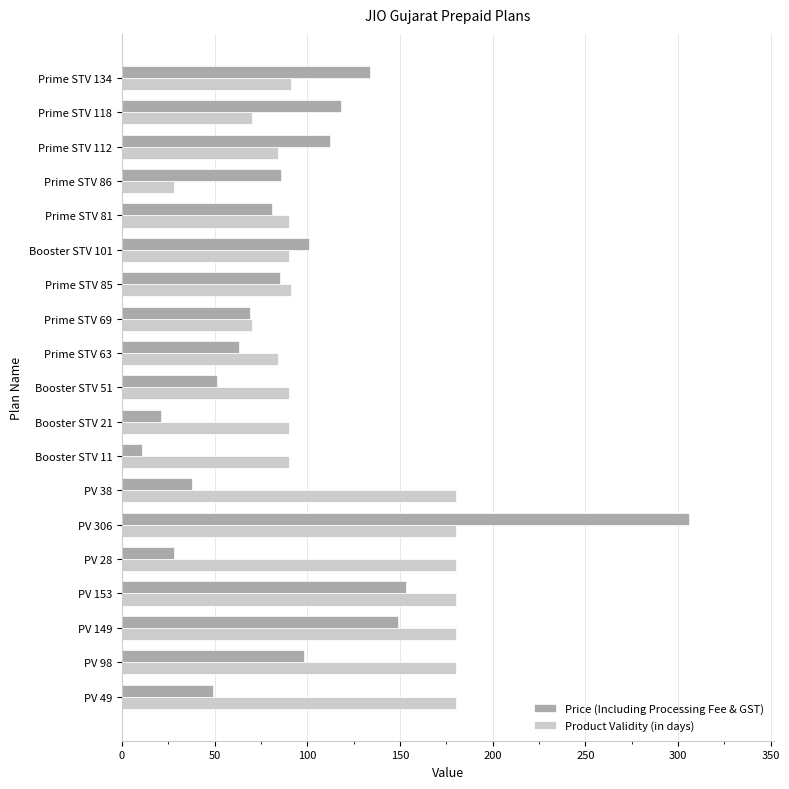

How many categories are shown in the chart?

19